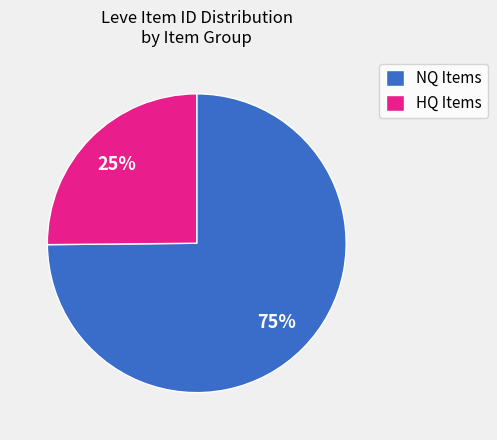

How many slices are in this pie chart?

2